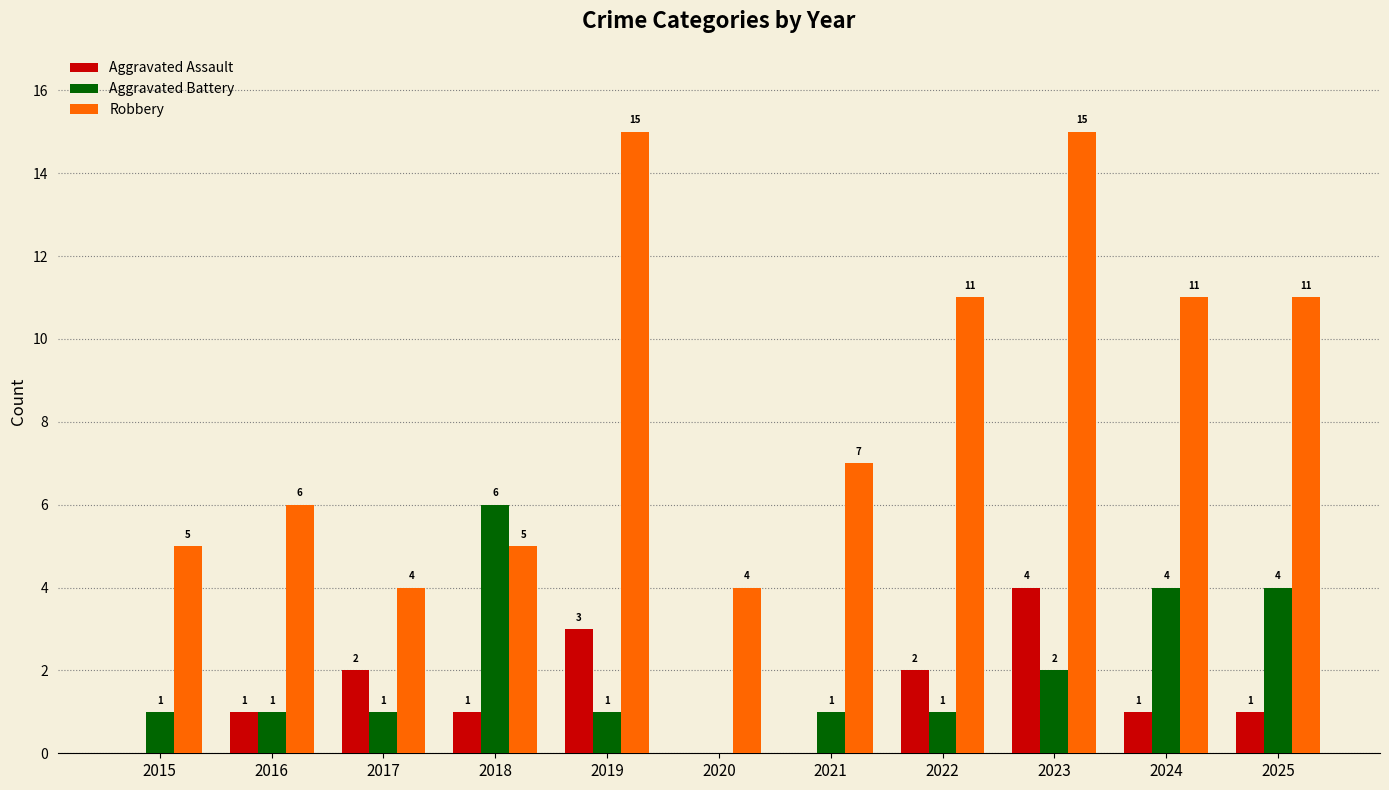

The value of Robbery at 2017 is 4. True or false?

True